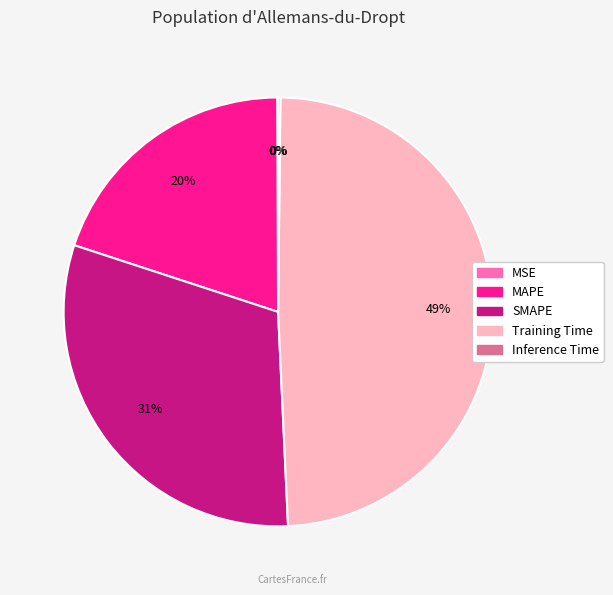

True or false: SMAPE accounts for 45% of the total.

False